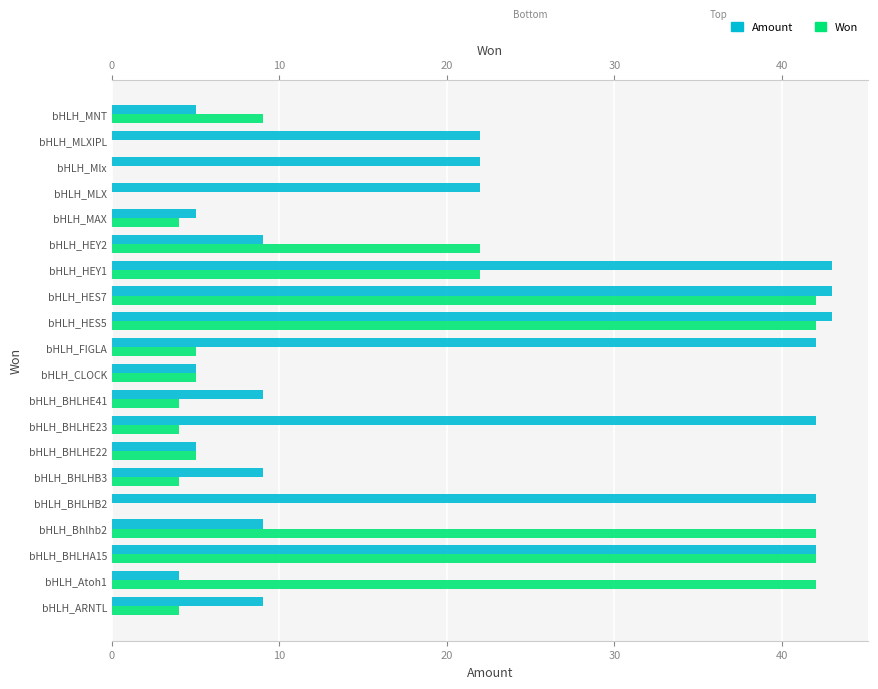

How many positive values does the Won series have?

16